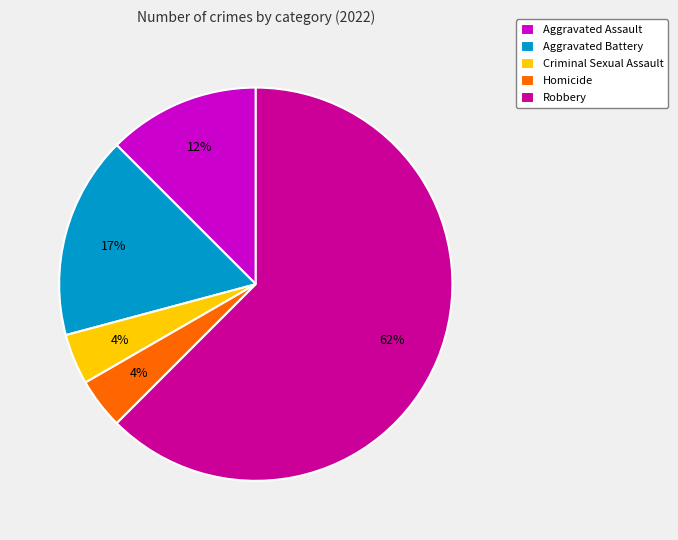

Combined, do Aggravated Battery and Robbery account for over 50%?

Yes